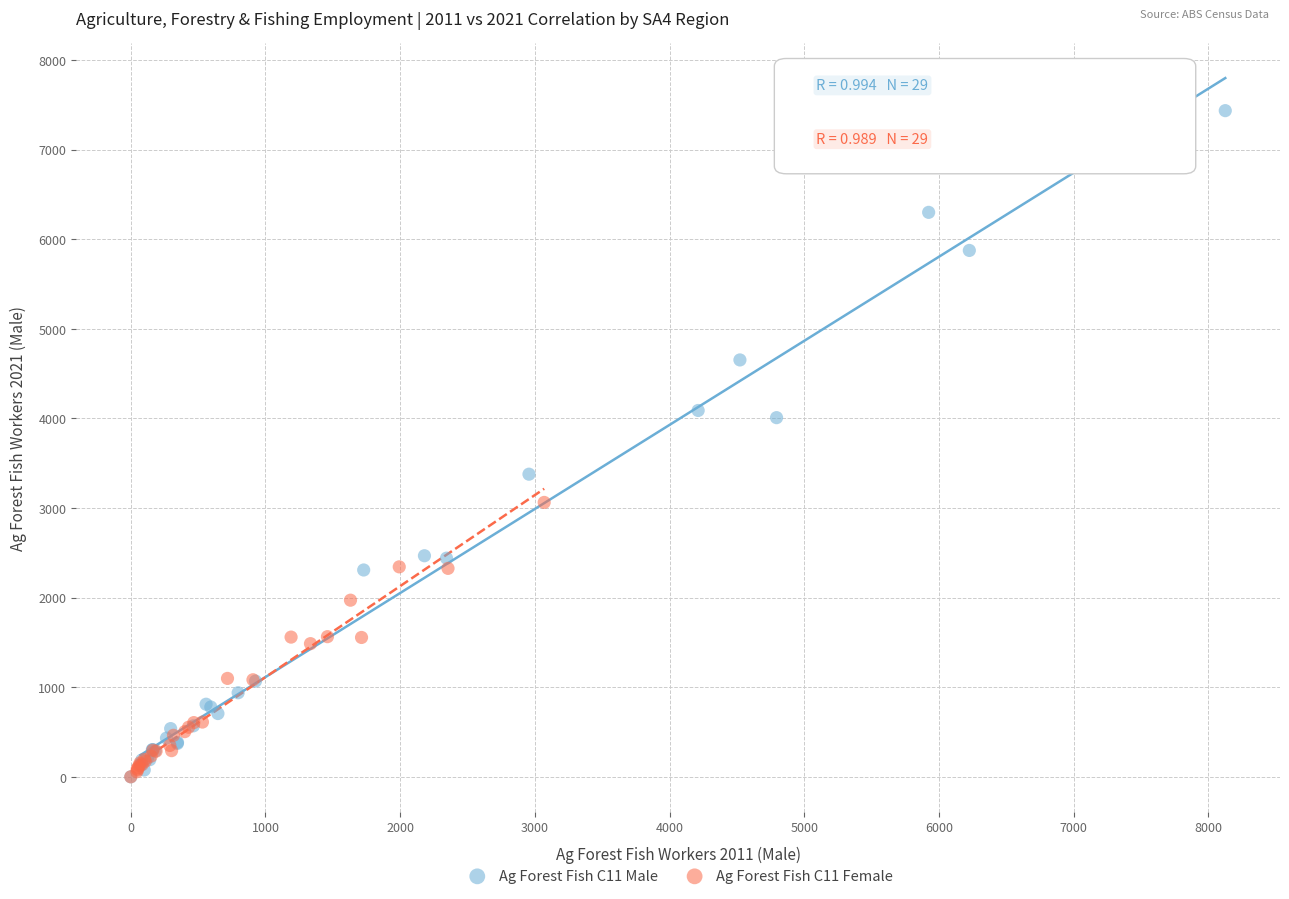

Which series reaches the maximum Y coordinate?

Ag Forest Fish C11 Male